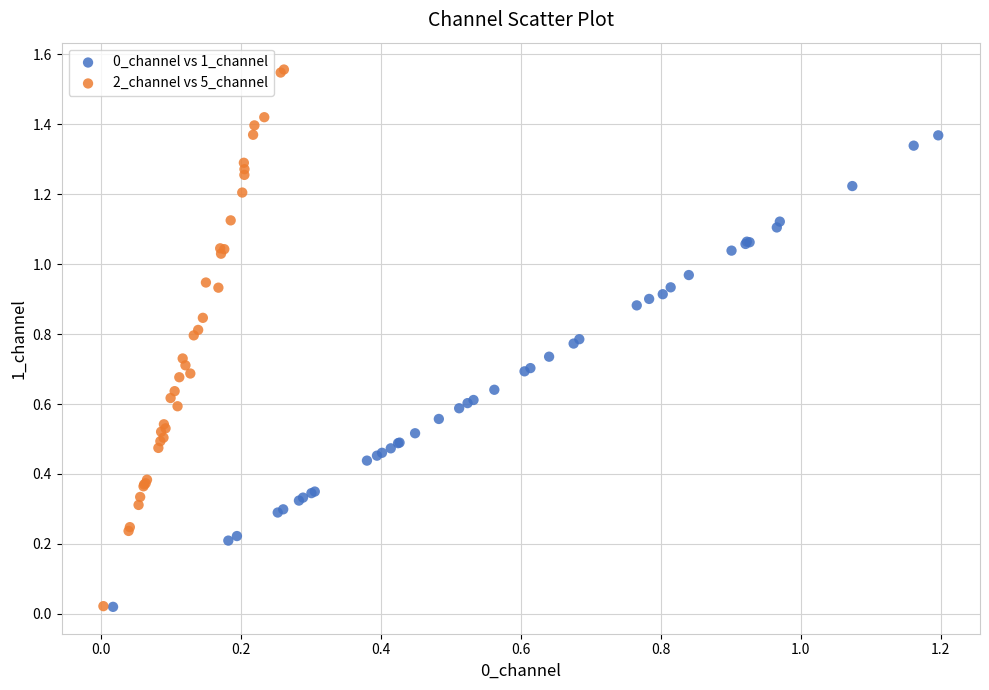

Which series reaches the maximum Y coordinate?

2_channel vs 5_channel